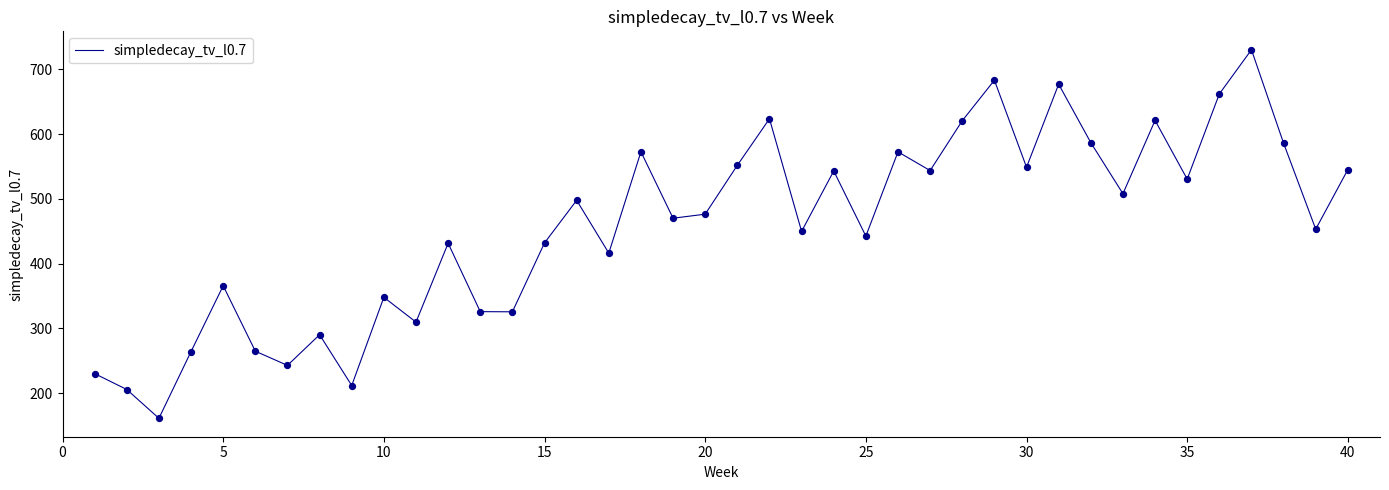

What is the minimum value shown in the chart?

161.1